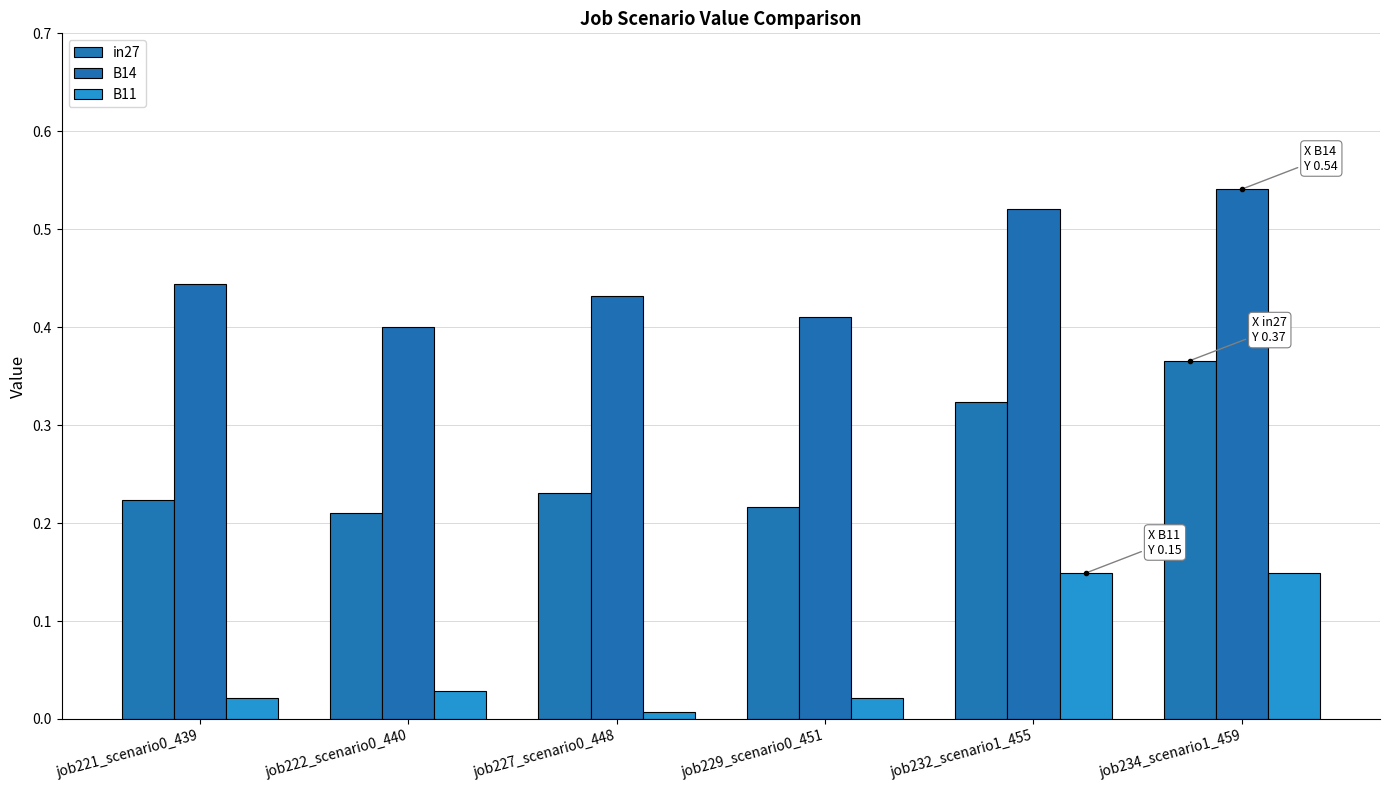

How many distinct data groups are displayed?

3